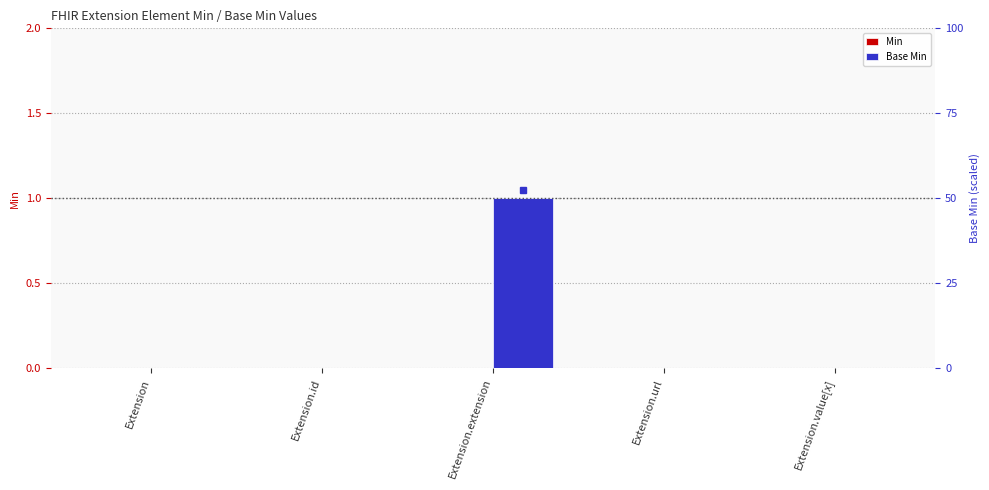

Which label corresponds to the largest value in the chart?

Extension.extension